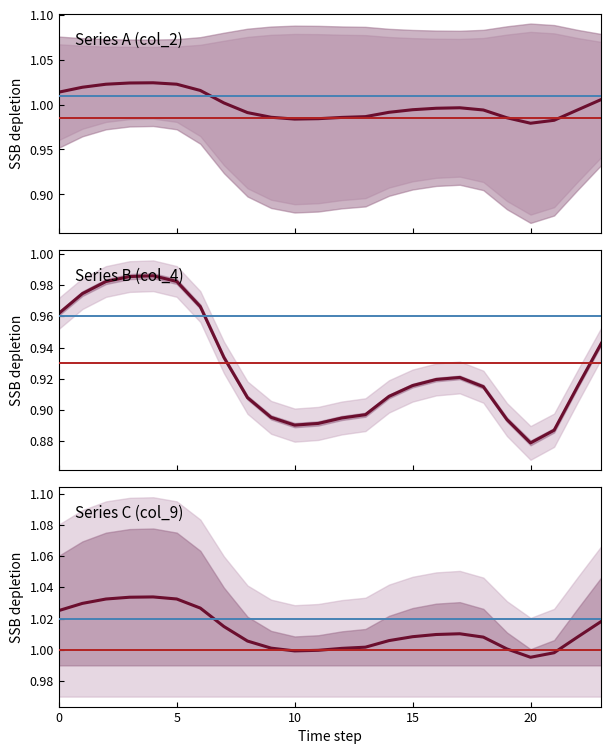

What is the difference between the highest and lowest values at 1?

0.1